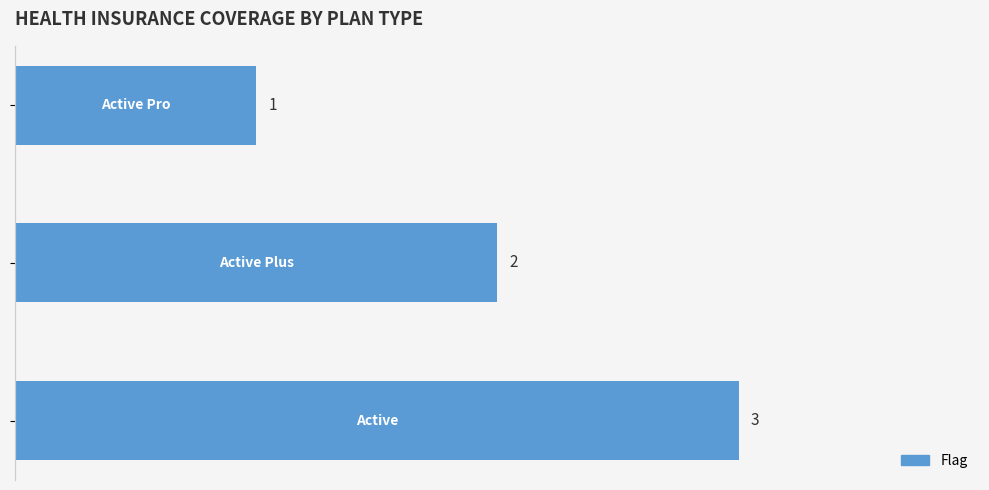

What is the value of the 1st bar from the top?

1